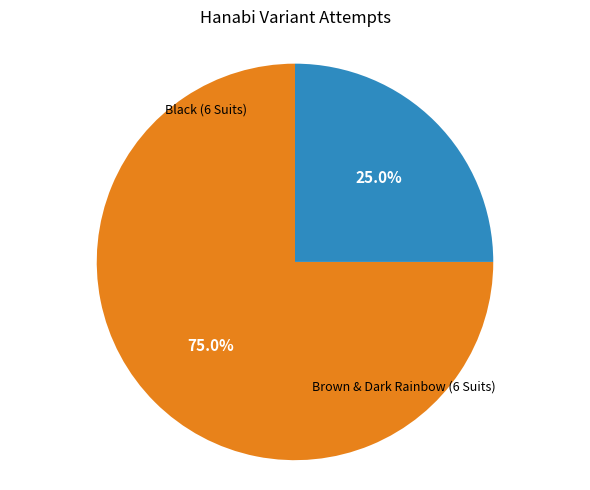

Does any single category account for the majority?

Yes